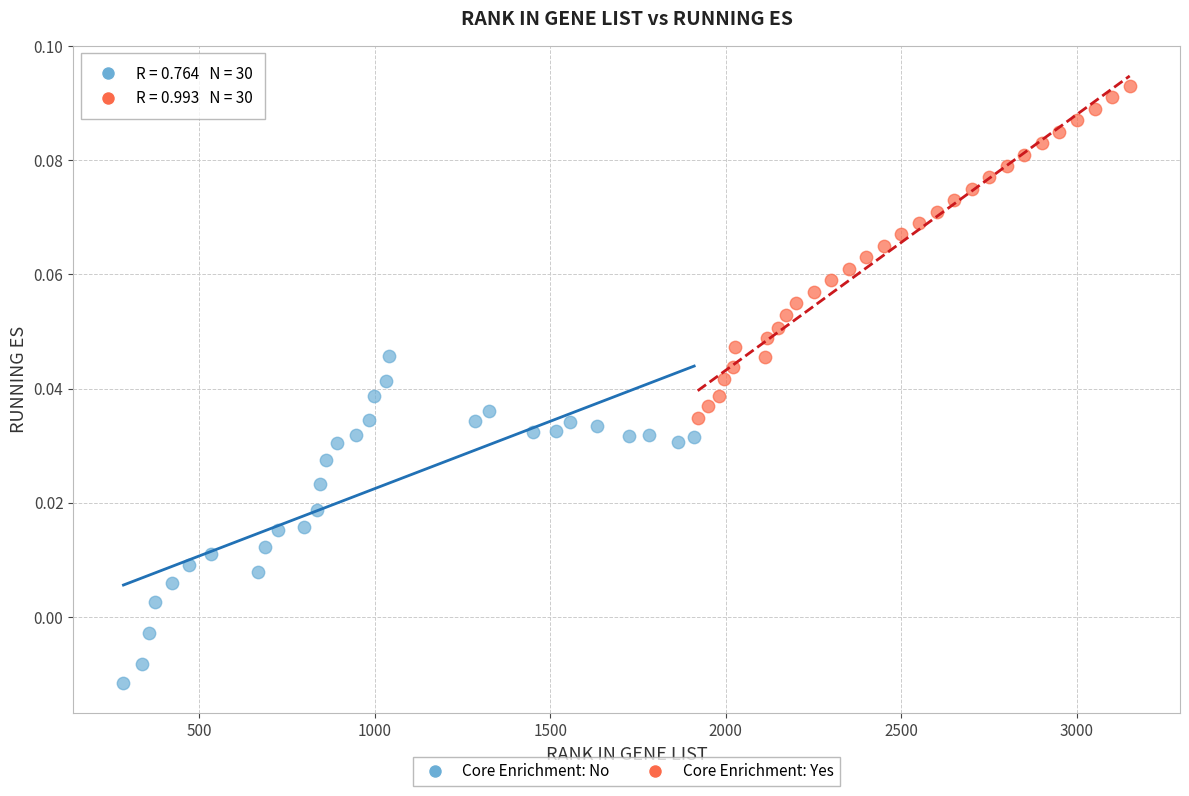

Which series reaches the maximum Y coordinate?

Core Enrichment: Yes